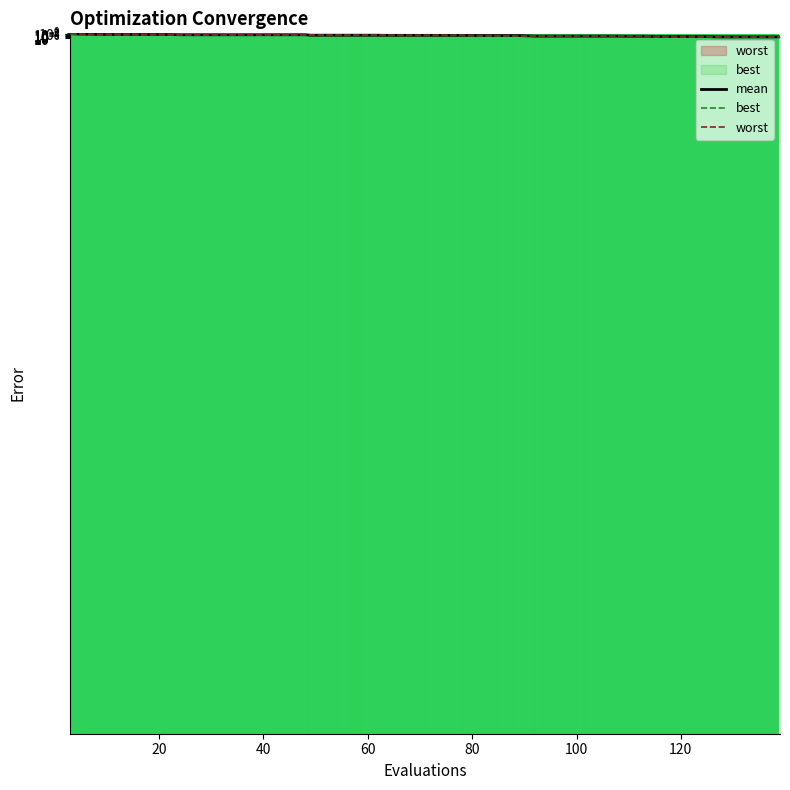

Which series has the largest range (max minus min)?

worst